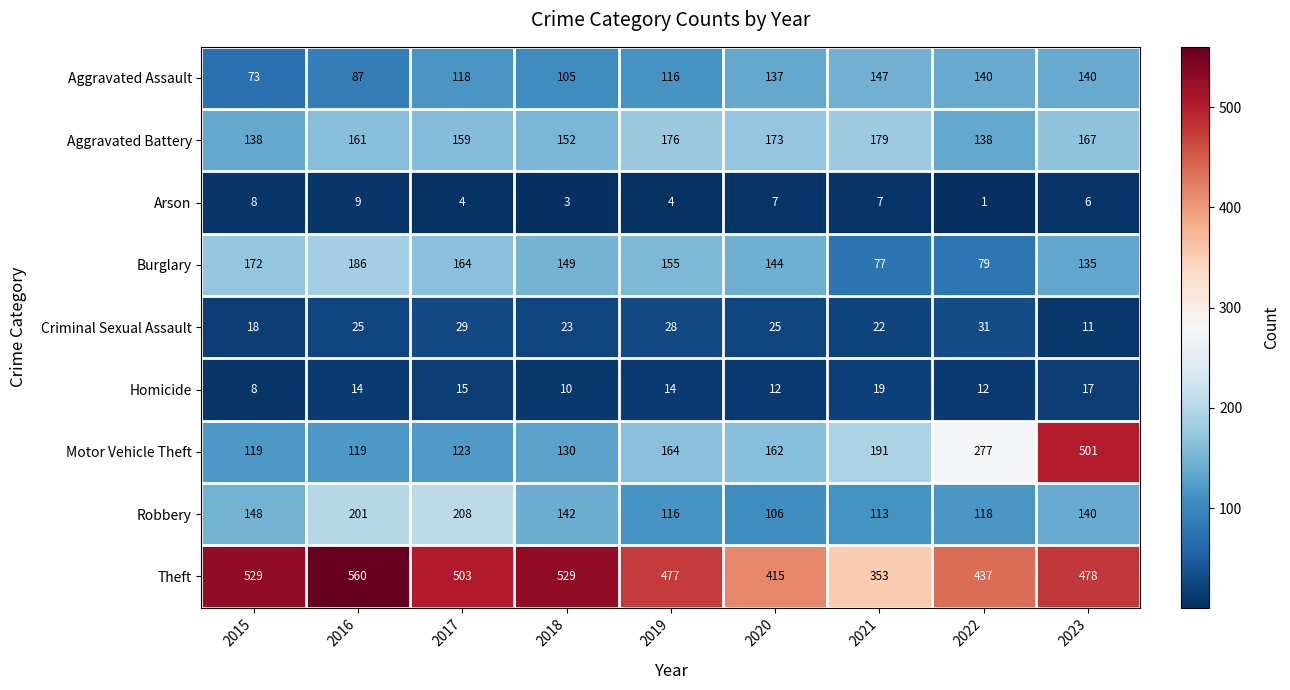

List the series in order of their peak value, highest first.

Theft, Motor Vehicle Theft, Robbery, Burglary, Aggravated Battery, Aggravated Assault, Criminal Sexual Assault, Homicide, Arson